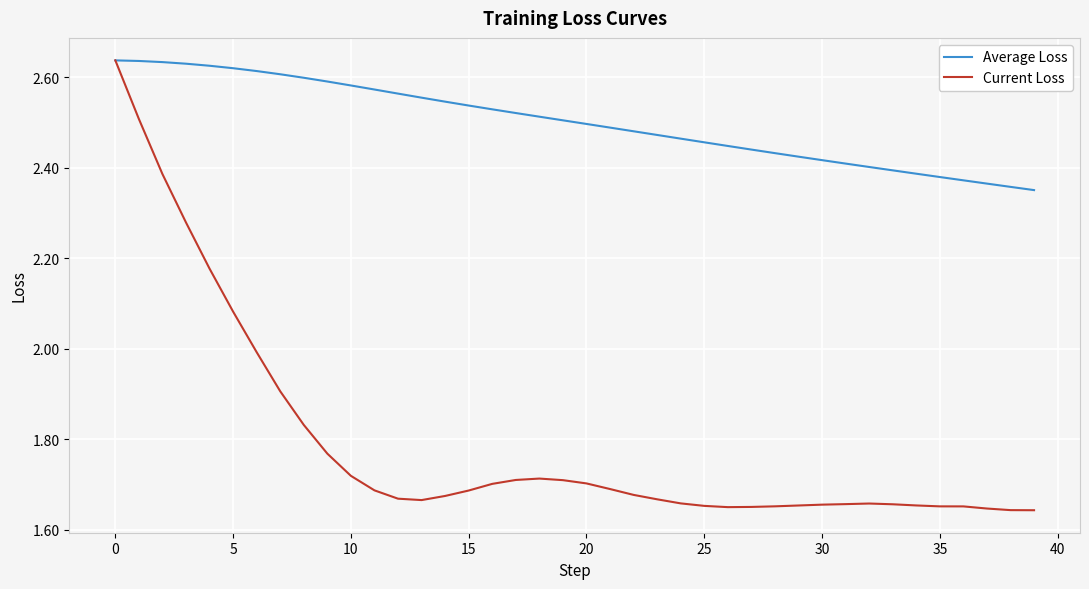

Which series has the largest total across all categories?

Average Loss